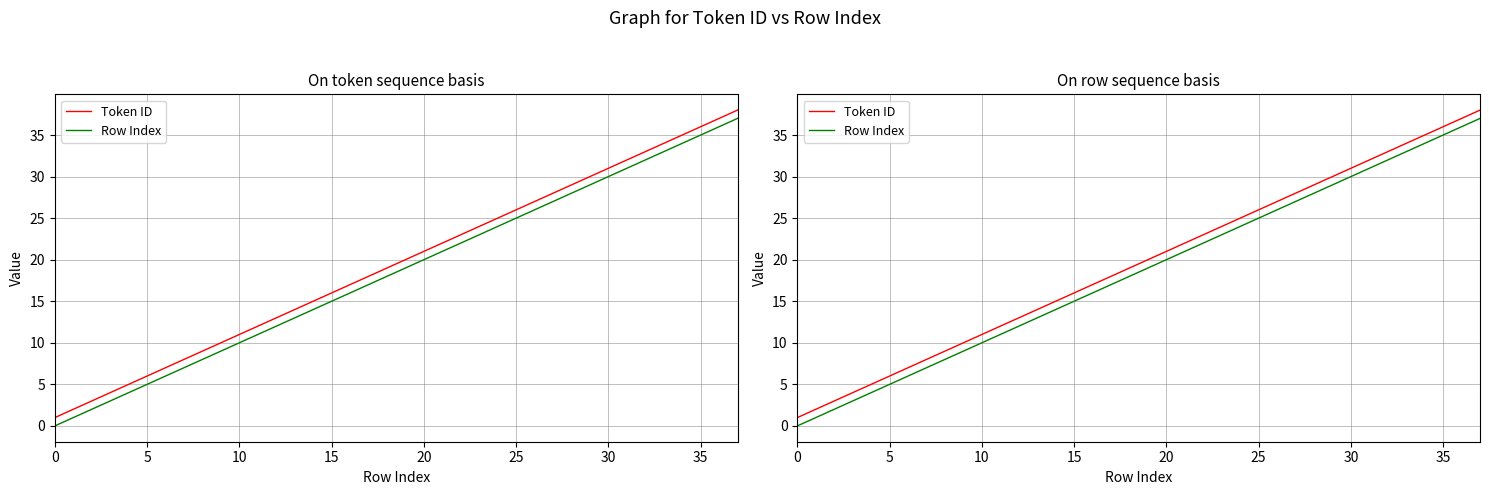

True or false: Row Index and Token ID intersect in this chart.

False